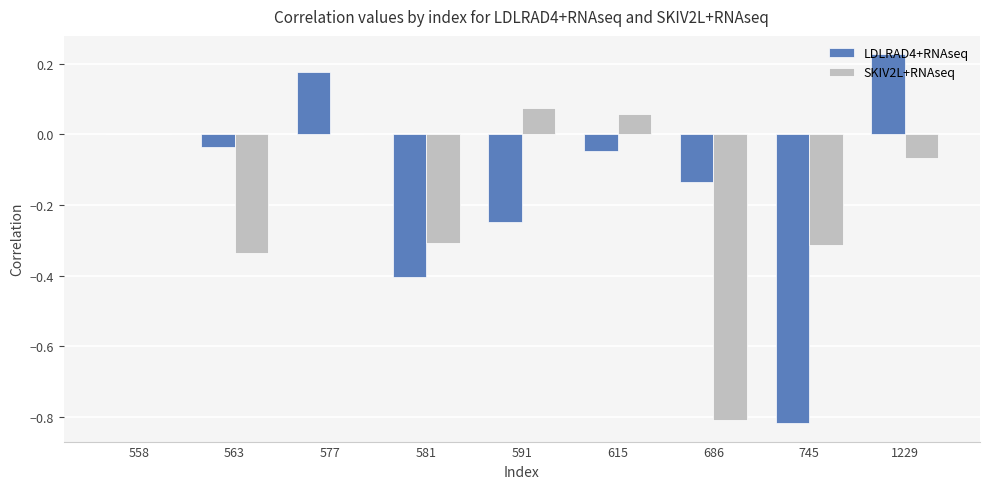

What is the sum of all SKIV2L+RNAseq values?

-1.7